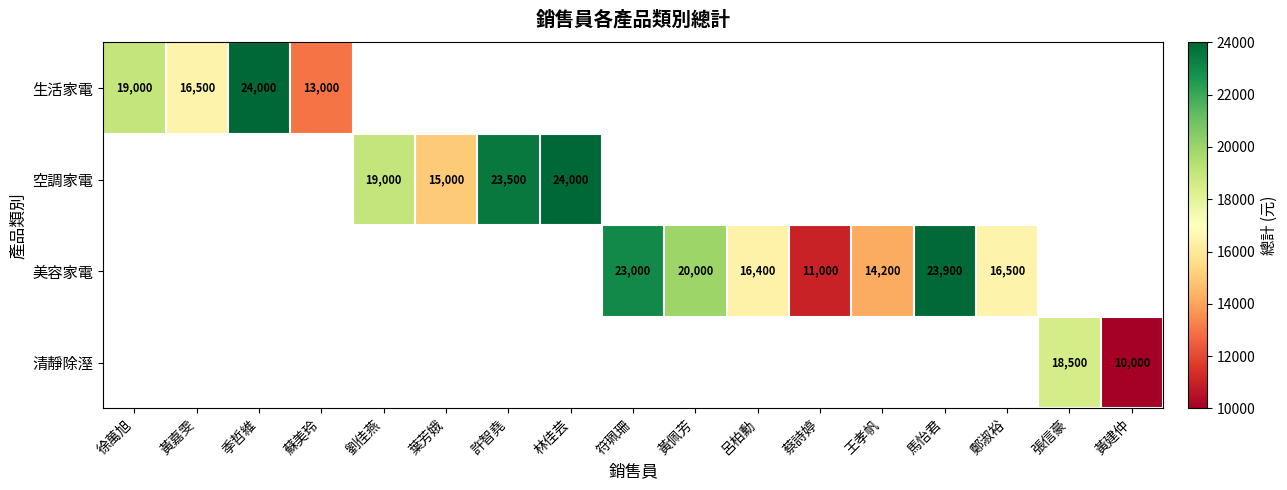

Is it true that 清靜除溼 equals 28898 at 張信豪?

False